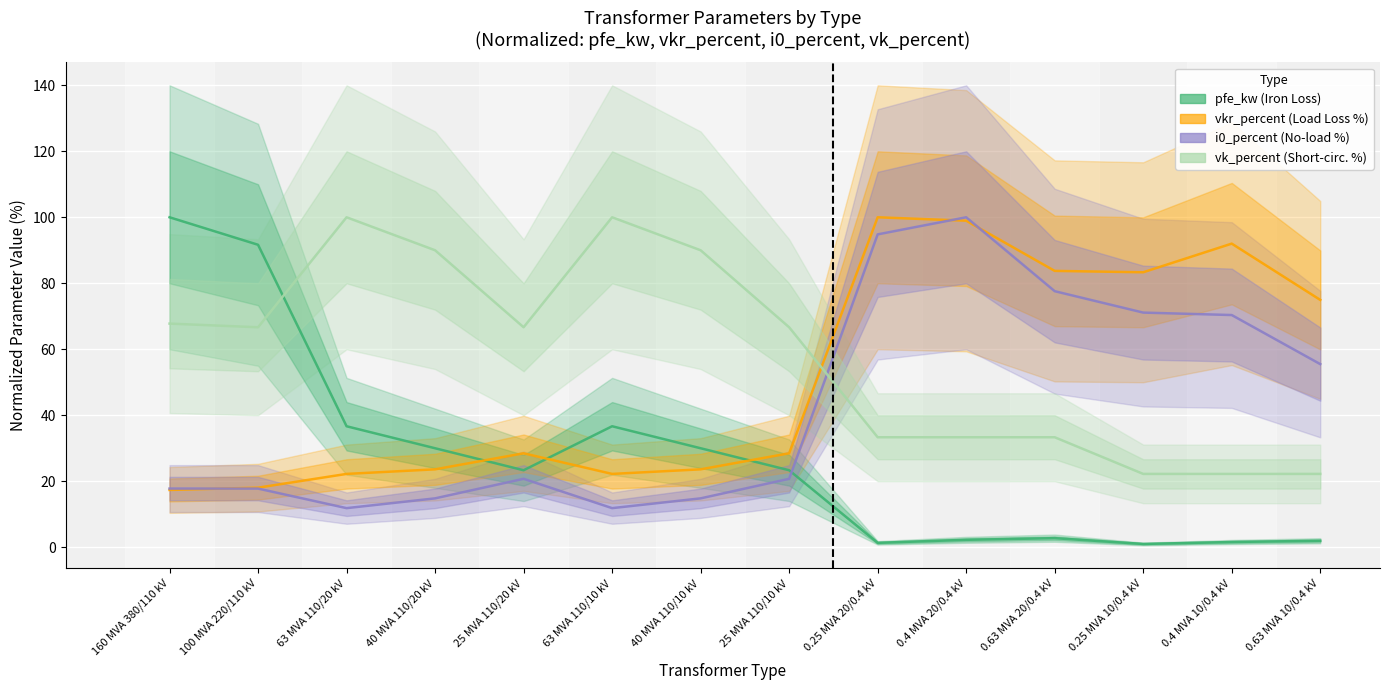

Which series ends up on top after the final intersection of pfe_kw and vkr_percent?

vkr_percent